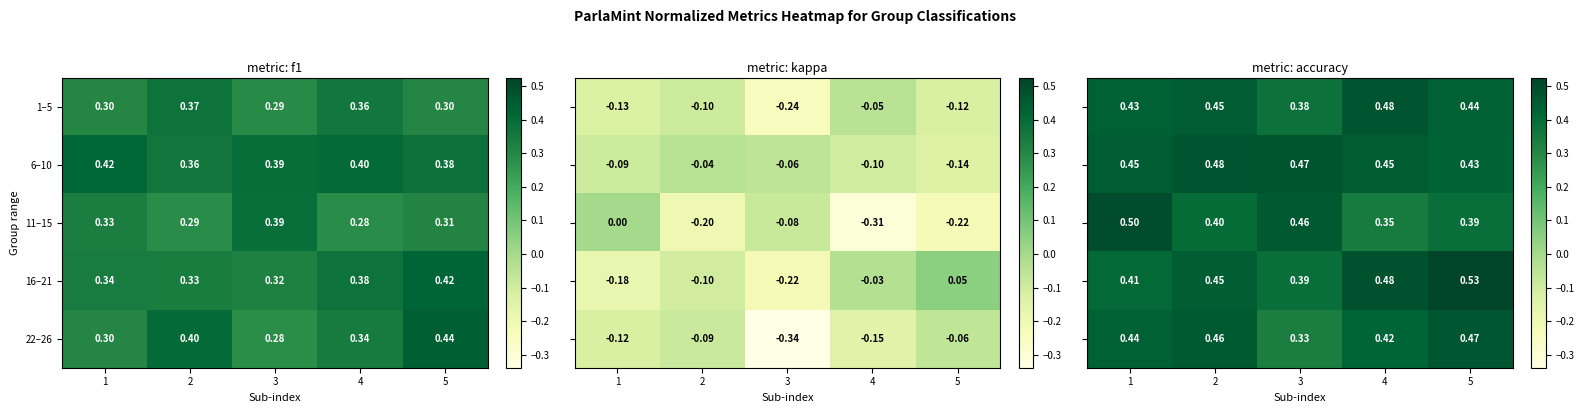

Is the value of 11–15 at 2 greater than the value of 16–21 at 1?

No